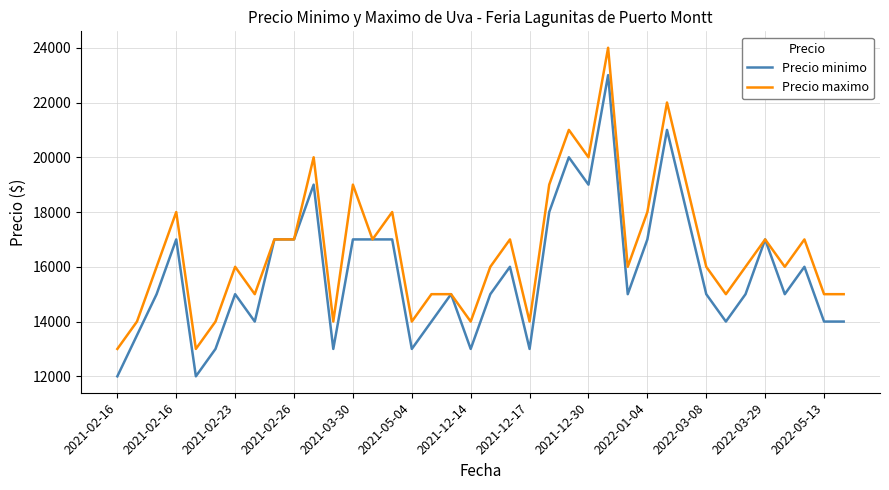

Which series has the largest total across all categories?

Precio maximo